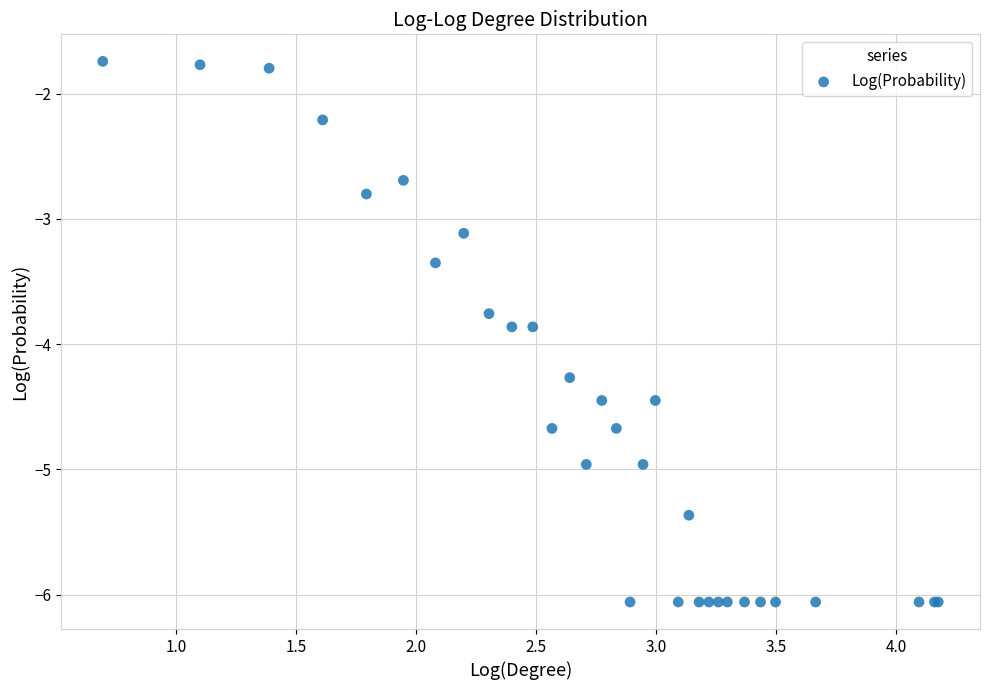

What Y value in the scatter plot is closest to -3?

-3.1